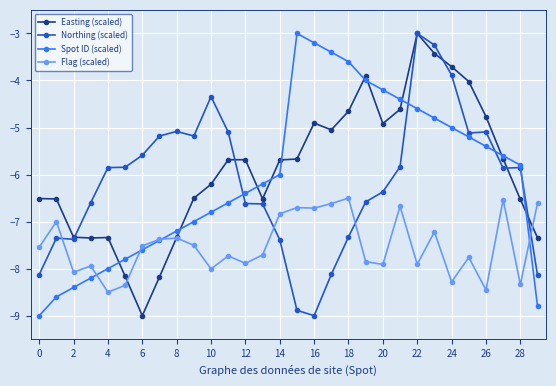

Reading right to left, list all the values displayed in this chart.

Easting (scaled): -7.3	-6.5	-5.7	-4.8	-4.0	-3.7	-3.4	-3.0	-4.6	-4.9	-3.9	-4.7	-5.1	-4.9	-5.7	-5.7	-6.5	-5.7	-5.7	-6.2	-6.5	-7.3	-8.2	-9.0	-8.2	-7.3	-7.3	-7.3	-6.5	-6.5
Northing (scaled): -8.1	-5.9	-5.9	-5.1	-5.1	-3.9	-3.2	-3.0	-5.8	-6.4	-6.6	-7.3	-8.1	-9.0	-8.9	-7.4	-6.6	-6.6	-5.1	-4.3	-5.2	-5.1	-5.2	-5.6	-5.8	-5.9	-6.6	-7.4	-7.4	-8.1
Spot ID (scaled): -8.8	-5.8	-5.6	-5.4	-5.2	-5.0	-4.8	-4.6	-4.4	-4.2	-4.0	-3.6	-3.4	-3.2	-3.0	-6.0	-6.2	-6.4	-6.6	-6.8	-7.0	-7.2	-7.4	-7.6	-7.8	-8.0	-8.2	-8.4	-8.6	-9.0
Flag (scaled): -6.6	-8.3	-6.5	-8.5	-7.8	-8.3	-7.2	-7.9	-6.7	-7.9	-7.9	-6.5	-6.6	-6.7	-6.7	-6.8	-7.7	-7.9	-7.7	-8.0	-7.5	-7.3	-7.4	-7.5	-8.4	-8.5	-7.9	-8.1	-7.0	-7.5